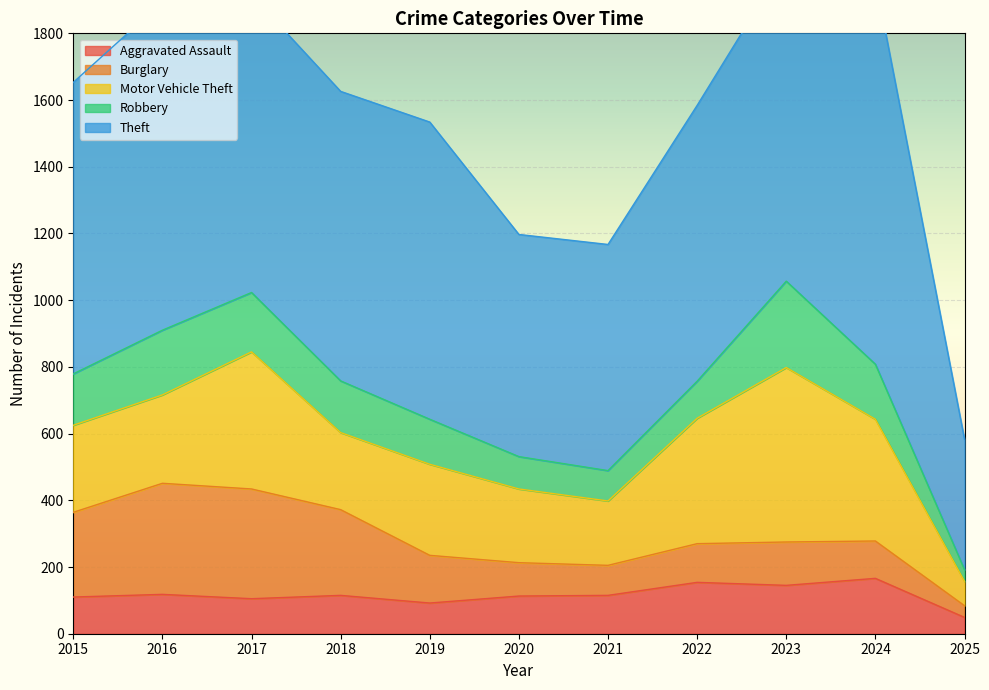

What are all the series names shown in the legend?

Aggravated Assault, Burglary, Motor Vehicle Theft, Robbery, Theft